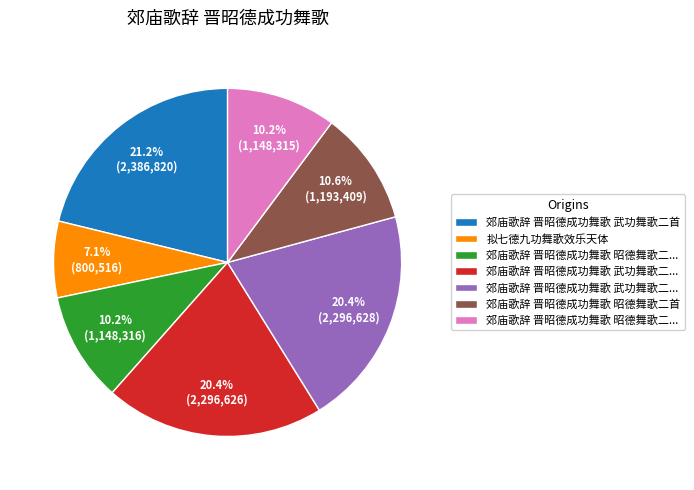

Is there any slice that represents more than half of the pie?

No